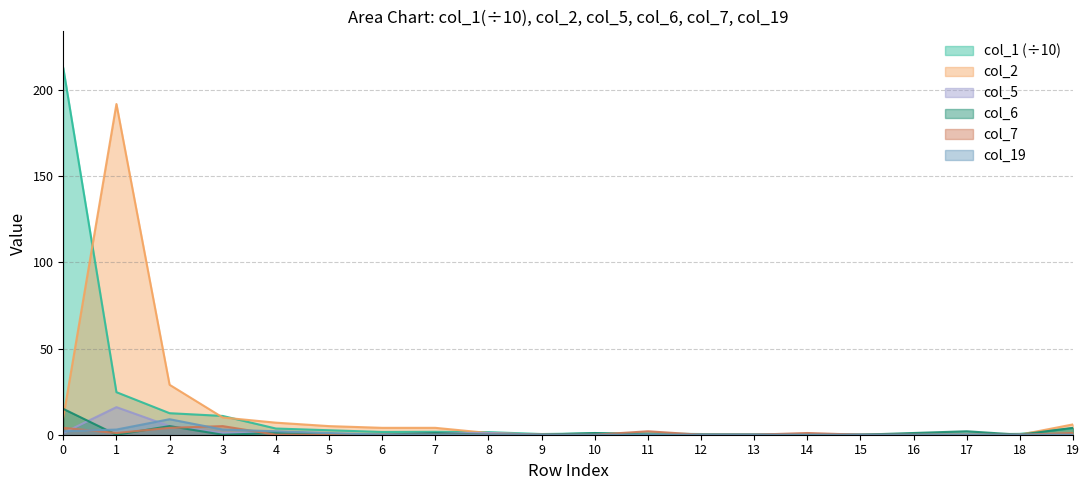

What is the highest value of the col_19 series?

9.0